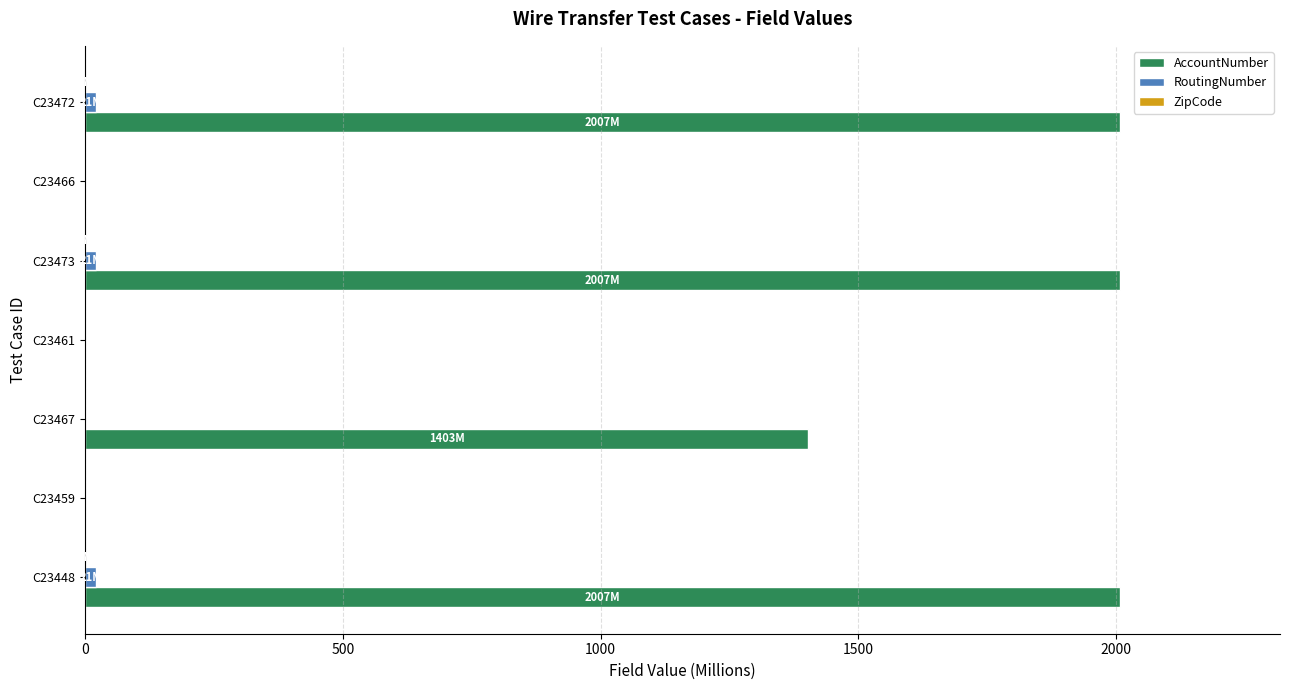

How many data points does each series have?

7